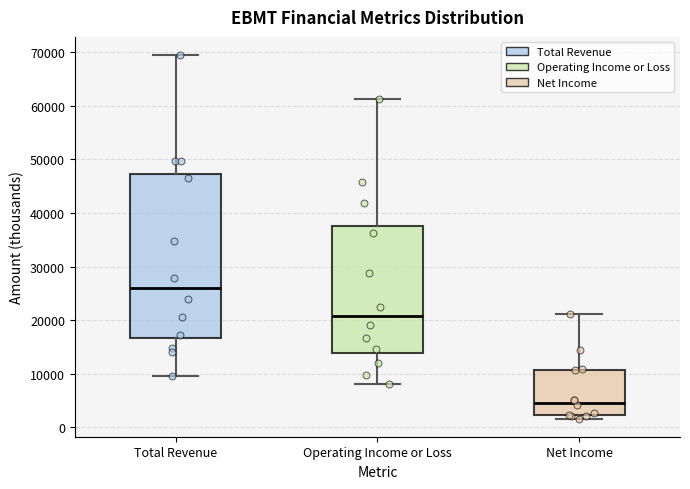

Where does the median line of the box for Net Income sit on the y-axis? The values are not printed on the chart, so give them approximately, as read against the axis.

5000